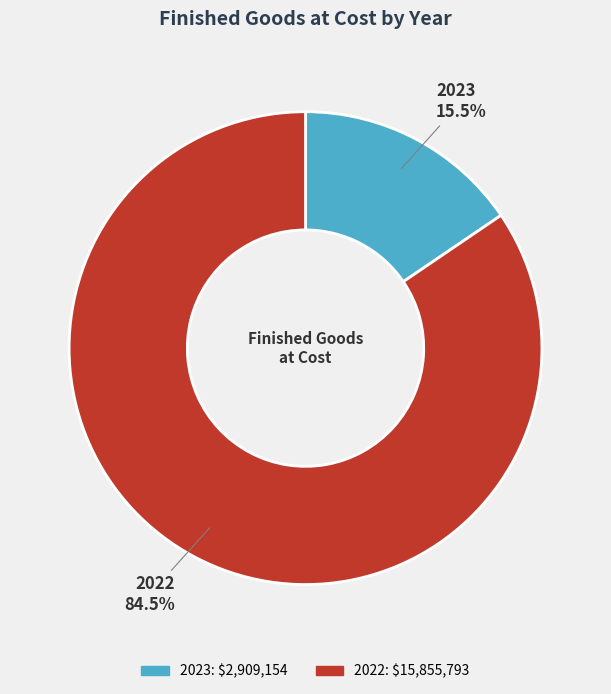

Approximately how many times larger is the value at 2022 compared to 2023?

5.5